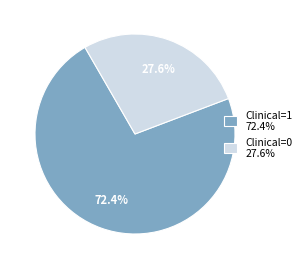

Approximately how many times larger is the value at Clinical=1 72.4% compared to Clinical=0 27.6%?

2.6